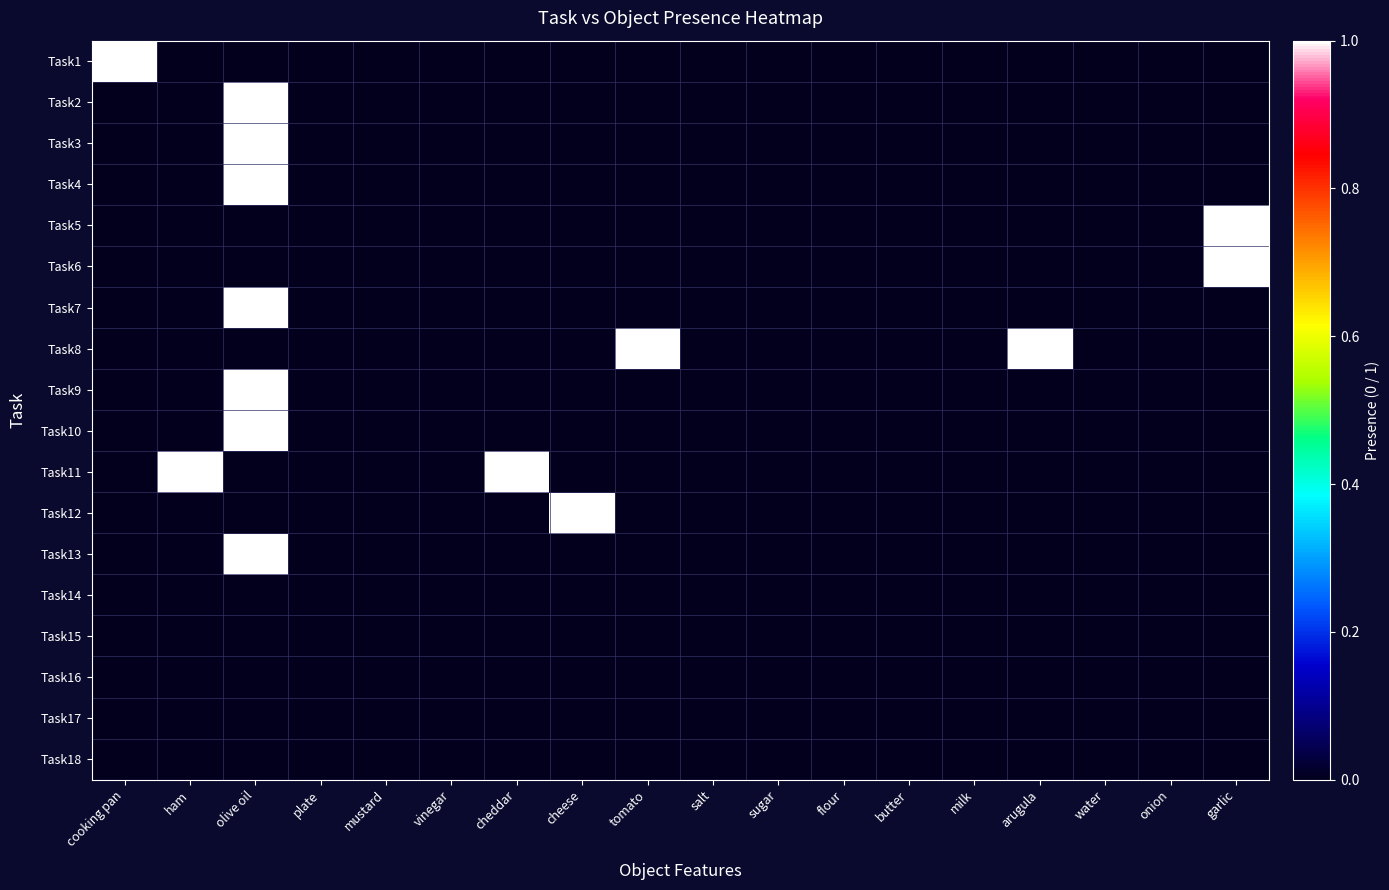

Which series has the largest range (max minus min)?

Task1